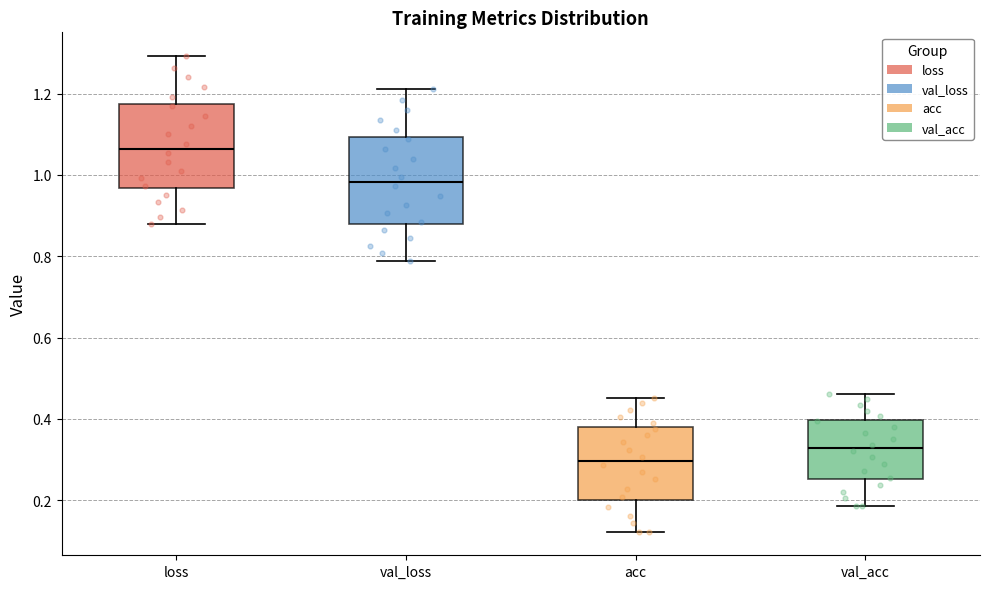

Reading left to right, read every box against the y-axis: the position of its median line, the range the box covers, and the ends of its whiskers. The values are not printed on the chart, so give them approximately, as read against the axis.

loss: median 1.06, box 0.96 to 1.18, whiskers 0.88 to 1.30
val_loss: median 0.98, box 0.88 to 1.10, whiskers 0.78 to 1.22
acc: median 0.30, box 0.20 to 0.38, whiskers 0.12 to 0.46
val_acc: median 0.32, box 0.26 to 0.40, whiskers 0.18 to 0.46